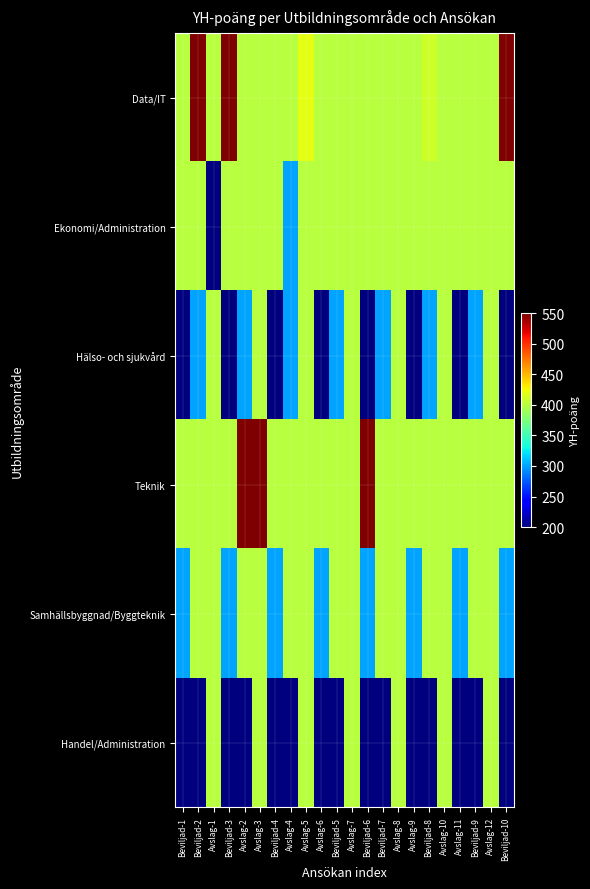

Reading left to right, extract all data points from this chart.

Data/IT: Beviljad-1=400	Beviljad-2=550	Avslag-1=400	Beviljad-3=550	Avslag-2=400	Avslag-3=400	Beviljad-4=400	Avslag-4=400	Avslag-5=420	Avslag-6=400	Beviljad-5=400	Avslag-7=400	Beviljad-6=400	Beviljad-7=400	Avslag-8=400	Avslag-9=400	Beviljad-8=410	Avslag-10=400	Avslag-11=400	Beviljad-9=400	Avslag-12=400	Beviljad-10=550
Ekonomi/Administration: Beviljad-1=400	Beviljad-2=400	Avslag-1=200	Beviljad-3=400	Avslag-2=400	Avslag-3=400	Beviljad-4=400	Avslag-4=300	Avslag-5=400	Avslag-6=400	Beviljad-5=400	Avslag-7=400	Beviljad-6=400	Beviljad-7=400	Avslag-8=400	Avslag-9=400	Beviljad-8=400	Avslag-10=400	Avslag-11=400	Beviljad-9=400	Avslag-12=400	Beviljad-10=400
Hälso- och sjukvård: Beviljad-1=200	Beviljad-2=300	Avslag-1=400	Beviljad-3=200	Avslag-2=300	Avslag-3=400	Beviljad-4=200	Avslag-4=300	Avslag-5=400	Avslag-6=200	Beviljad-5=300	Avslag-7=400	Beviljad-6=200	Beviljad-7=300	Avslag-8=400	Avslag-9=200	Beviljad-8=300	Avslag-10=400	Avslag-11=200	Beviljad-9=300	Avslag-12=400	Beviljad-10=200
Teknik: Beviljad-1=400	Beviljad-2=400	Avslag-1=400	Beviljad-3=400	Avslag-2=550	Avslag-3=550	Beviljad-4=400	Avslag-4=400	Avslag-5=400	Avslag-6=400	Beviljad-5=400	Avslag-7=400	Beviljad-6=550	Beviljad-7=400	Avslag-8=400	Avslag-9=400	Beviljad-8=400	Avslag-10=400	Avslag-11=400	Beviljad-9=400	Avslag-12=400	Beviljad-10=400
Samhällsbyggnad/Byggteknik: Beviljad-1=300	Beviljad-2=400	Avslag-1=400	Beviljad-3=300	Avslag-2=400	Avslag-3=400	Beviljad-4=300	Avslag-4=400	Avslag-5=400	Avslag-6=300	Beviljad-5=400	Avslag-7=400	Beviljad-6=300	Beviljad-7=400	Avslag-8=400	Avslag-9=300	Beviljad-8=400	Avslag-10=400	Avslag-11=300	Beviljad-9=400	Avslag-12=400	Beviljad-10=300
Handel/Administration: Beviljad-1=200	Beviljad-2=200	Avslag-1=400	Beviljad-3=200	Avslag-2=200	Avslag-3=400	Beviljad-4=200	Avslag-4=200	Avslag-5=400	Avslag-6=200	Beviljad-5=200	Avslag-7=400	Beviljad-6=200	Beviljad-7=200	Avslag-8=400	Avslag-9=200	Beviljad-8=200	Avslag-10=400	Avslag-11=200	Beviljad-9=200	Avslag-12=400	Beviljad-10=200